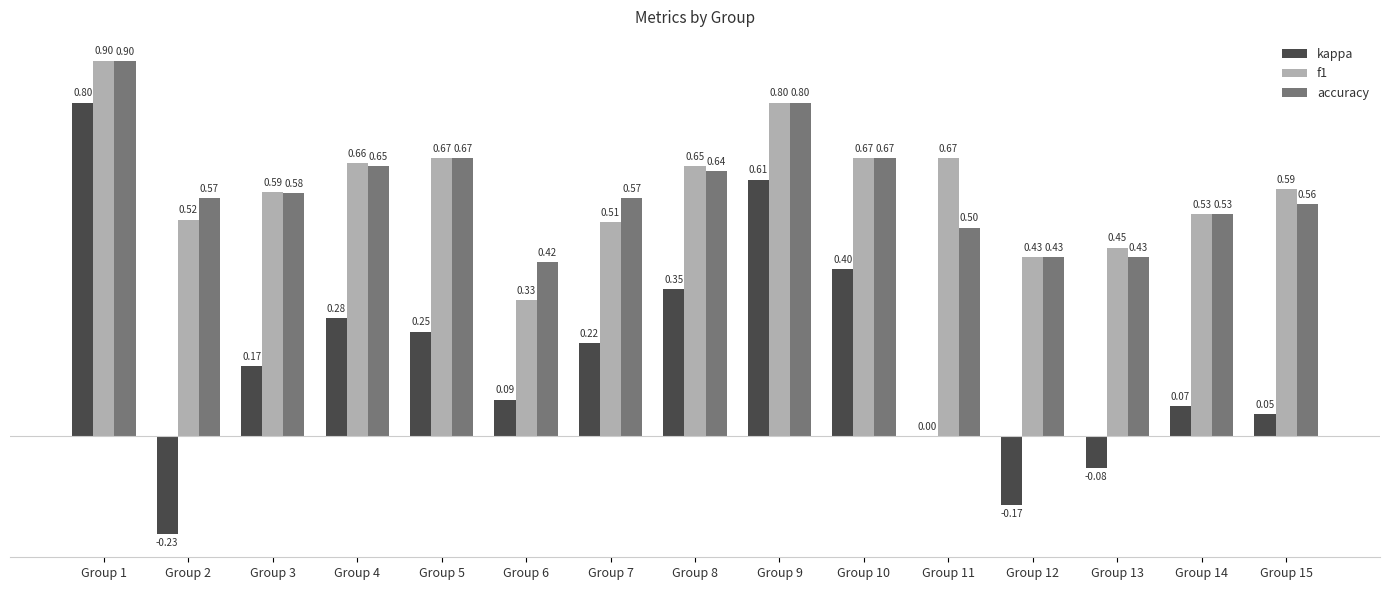

At which label is f1 closest to 0?

Group 6